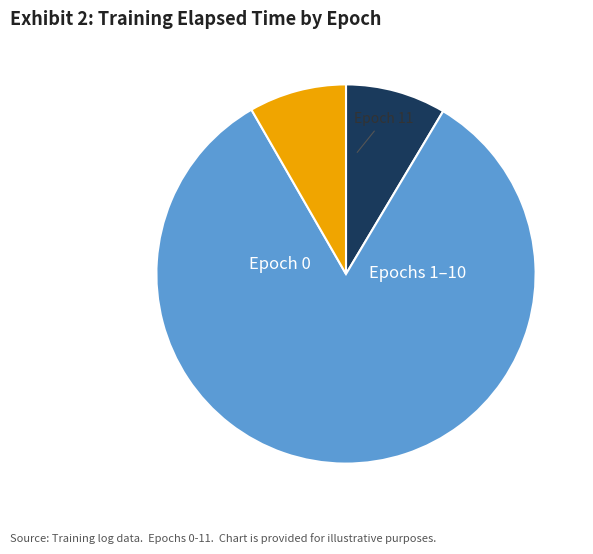

Is there a majority slice in this chart?

Yes